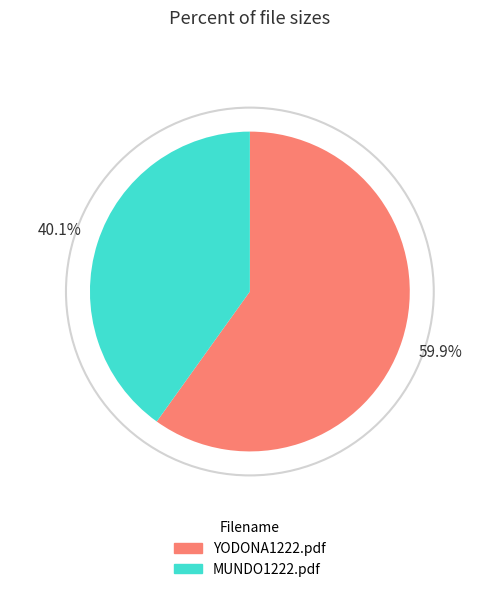

Combined, do YODONA1222.pdf and MUNDO1222.pdf account for over 50%?

Yes